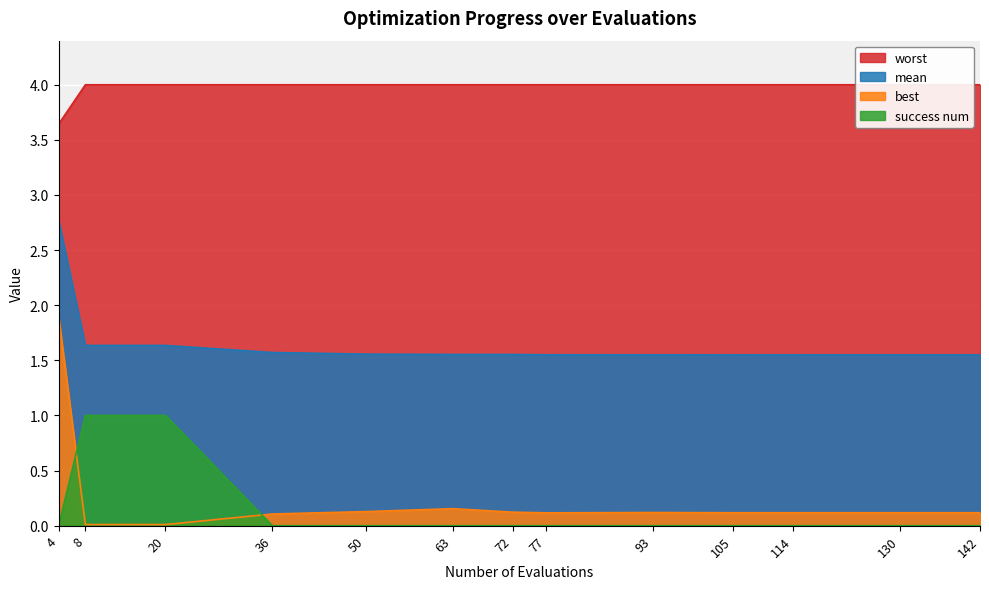

What is the difference between the maximum and minimum values in the worst series?

0.4